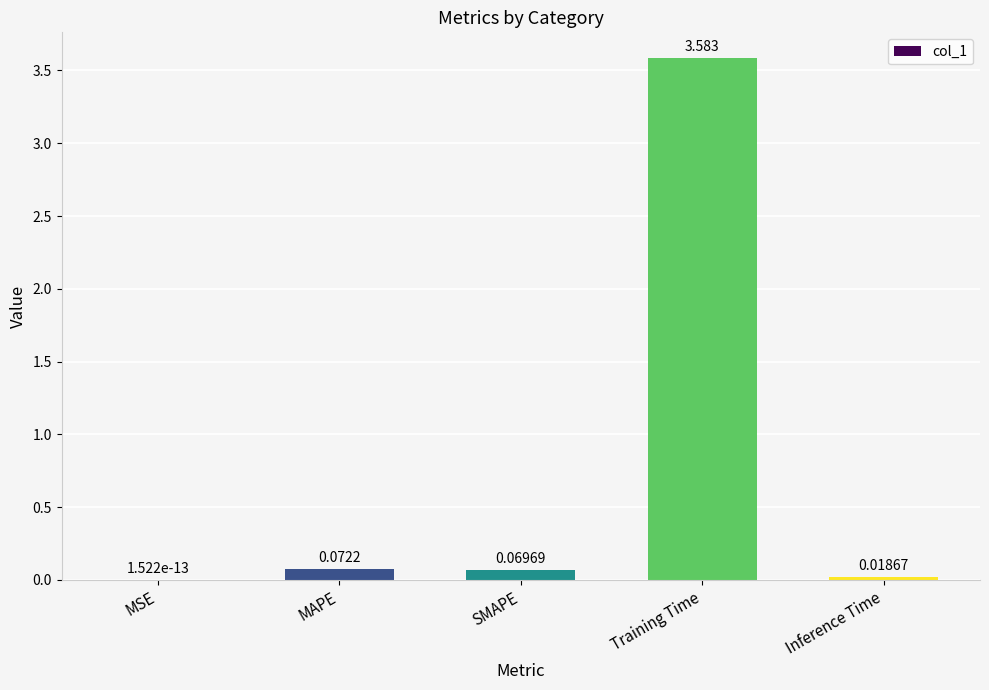

Between MSE and Training Time, which is larger?

Training Time